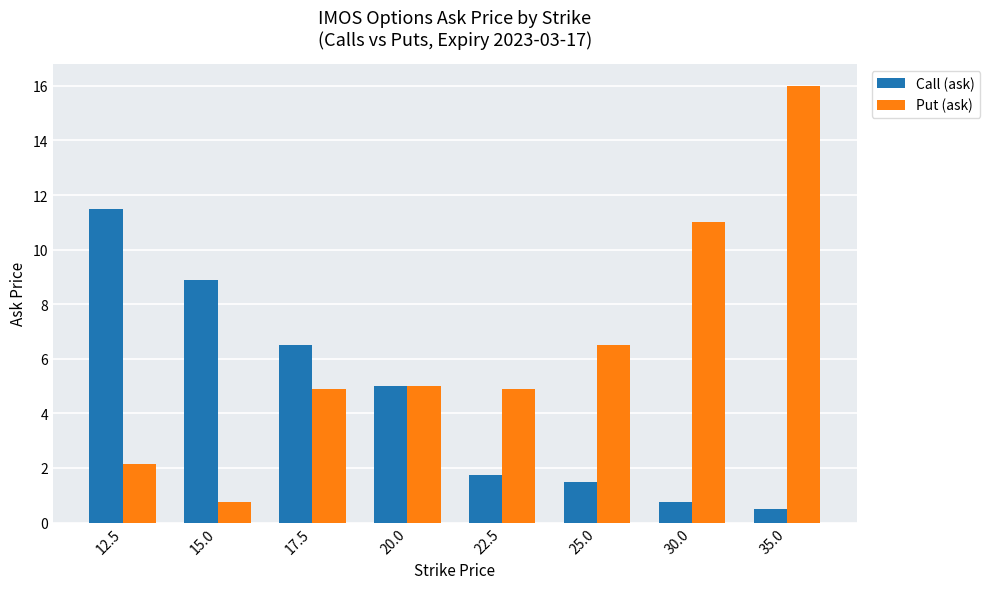

Is the value of Call (ask) at 20.0 greater than the value of Put (ask) at 15.0?

Yes